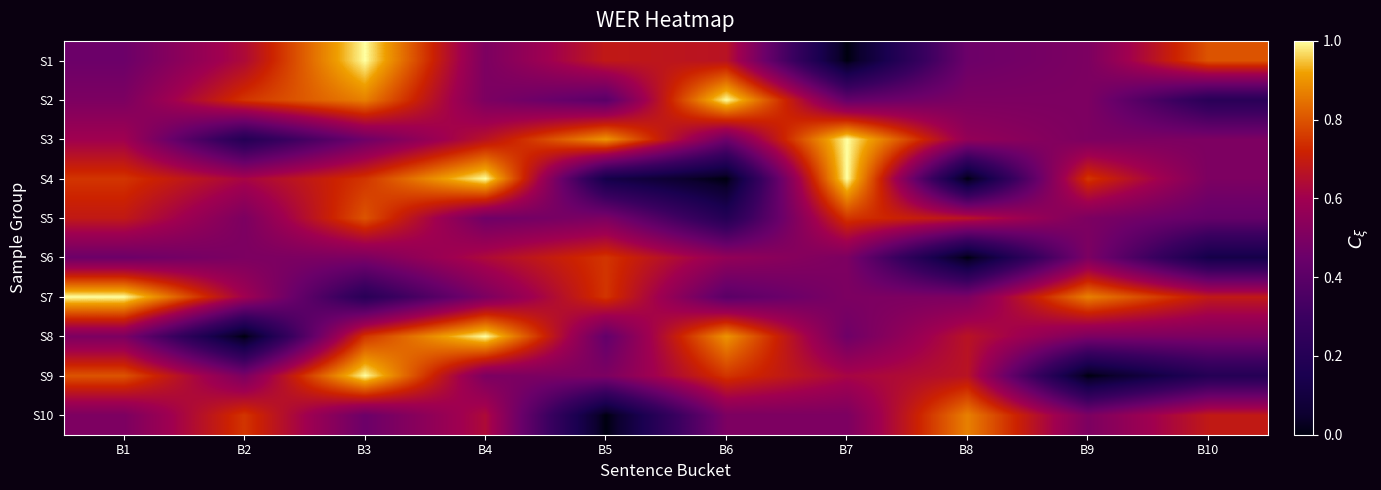

Reading left to right, transcribe all the data shown in this chart.

S1: B1=0.5	B2=0.6	B3=1.0	B4=0.5	B5=0.7	B6=0.7	B7=0.0	B8=0.5	B9=0.5	B10=0.8
S2: B1=0.5	B2=0.8	B3=0.9	B4=0.5	B5=0.4	B6=1.0	B7=0.4	B8=0.5	B9=0.5	B10=0.2
S3: B1=0.6	B2=0.2	B3=0.5	B4=0.7	B5=0.9	B6=0.5	B7=1.0	B8=0.6	B9=0.5	B10=0.5
S4: B1=0.8	B2=0.6	B3=0.8	B4=1.0	B5=0.1	B6=0.0	B7=1.0	B8=0.0	B9=0.8	B10=0.5
S5: B1=0.7	B2=0.5	B3=0.8	B4=0.5	B5=0.5	B6=0.2	B7=0.8	B8=0.7	B9=0.5	B10=0.4
S6: B1=0.5	B2=0.5	B3=0.5	B4=0.6	B5=0.8	B6=0.6	B7=0.5	B8=0.0	B9=0.5	B10=0.1
S7: B1=1.0	B2=0.6	B3=0.2	B4=0.5	B5=0.8	B6=0.4	B7=0.5	B8=0.5	B9=0.9	B10=0.7
S8: B1=0.5	B2=0.0	B3=0.8	B4=1.0	B5=0.4	B6=0.9	B7=0.5	B8=0.7	B9=0.5	B10=0.5
S9: B1=0.8	B2=0.5	B3=1.0	B4=0.5	B5=0.5	B6=0.8	B7=0.6	B8=0.7	B9=0.0	B10=0.2
S10: B1=0.5	B2=0.8	B3=0.5	B4=0.6	B5=0.0	B6=0.5	B7=0.5	B8=0.9	B9=0.5	B10=0.7